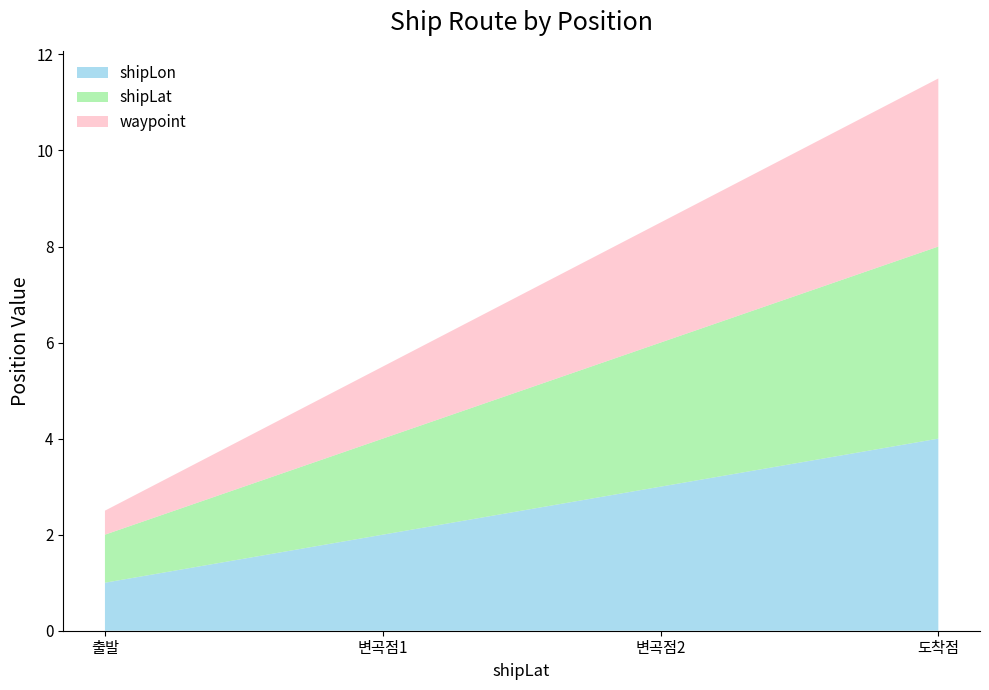

Reading left to right, transcribe all the data shown in this chart.

shipLon: 1=1.0	2=2.0	3=3.0	4=4.0
shipLat: 1=1.0	2=2.0	3=3.0	4=4.0
waypoint: 1=0.5	2=1.5	3=2.5	4=3.5